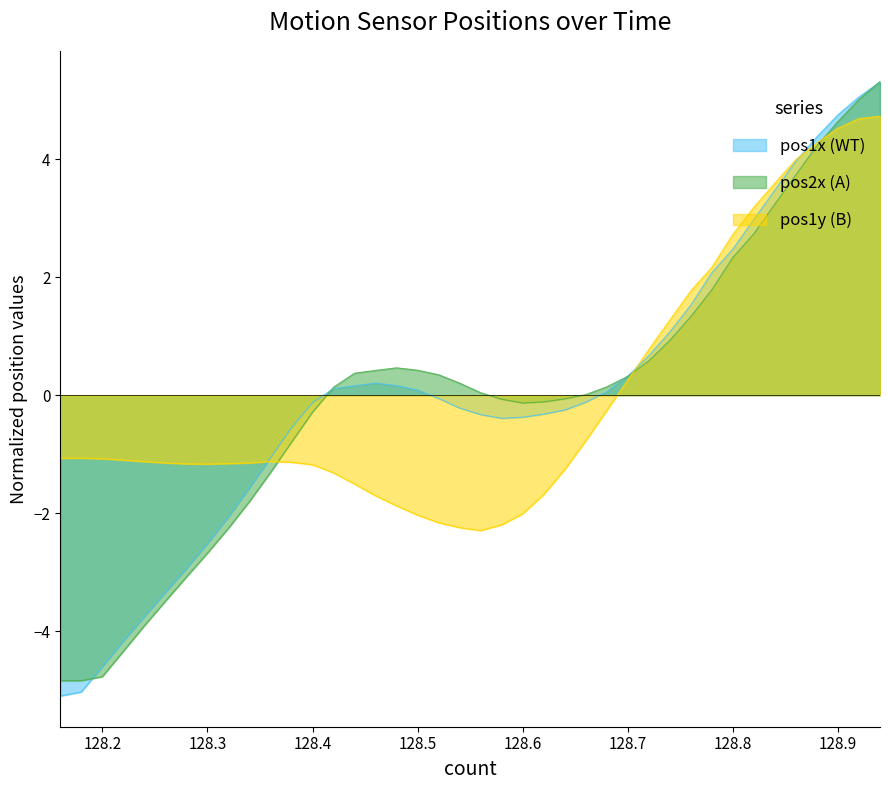

What are all the series names shown in the legend?

pos1x (WT), pos2x (A), pos1y (B)